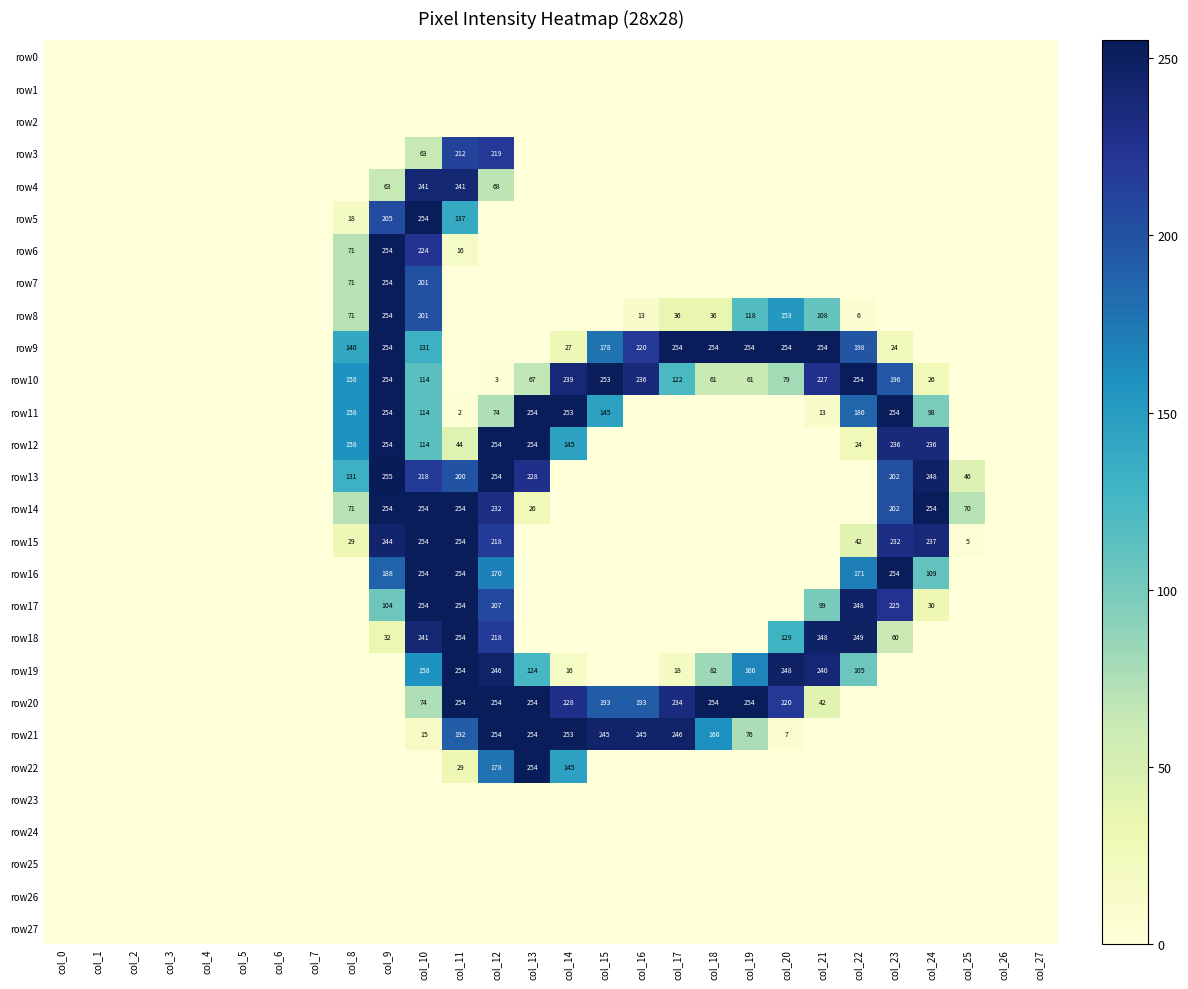

The value of row14 at col_8 is 122. True or false?

False